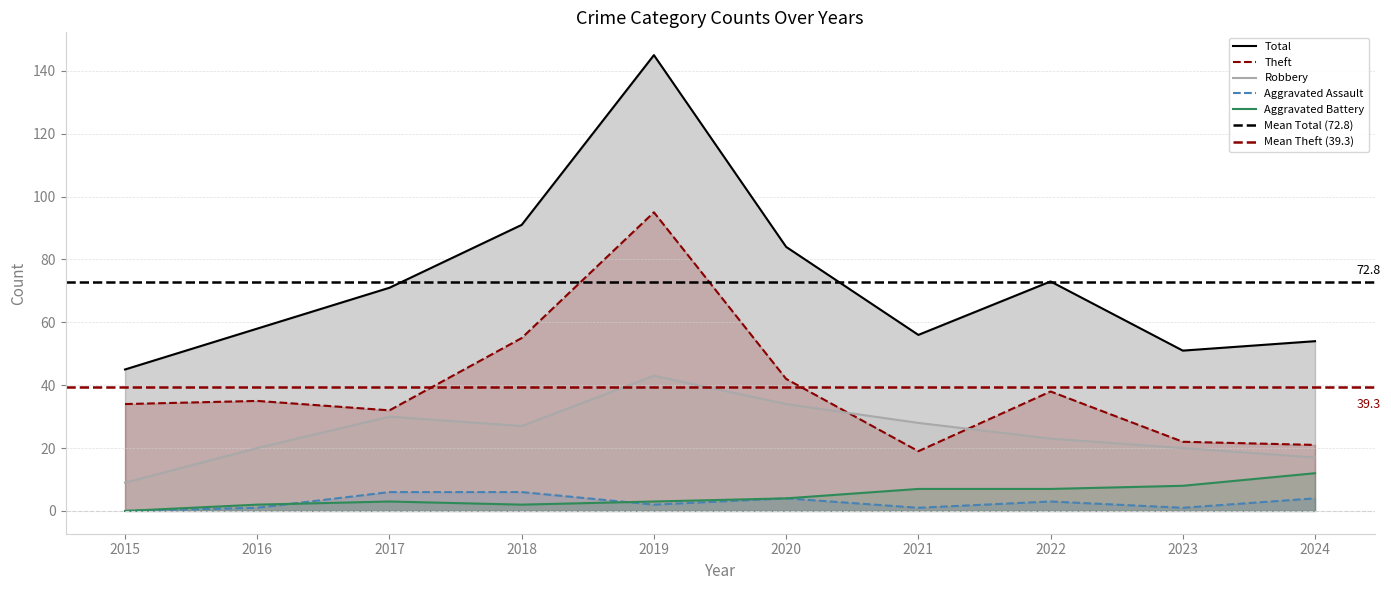

The value of Theft at 2017 is 32. True or false?

True